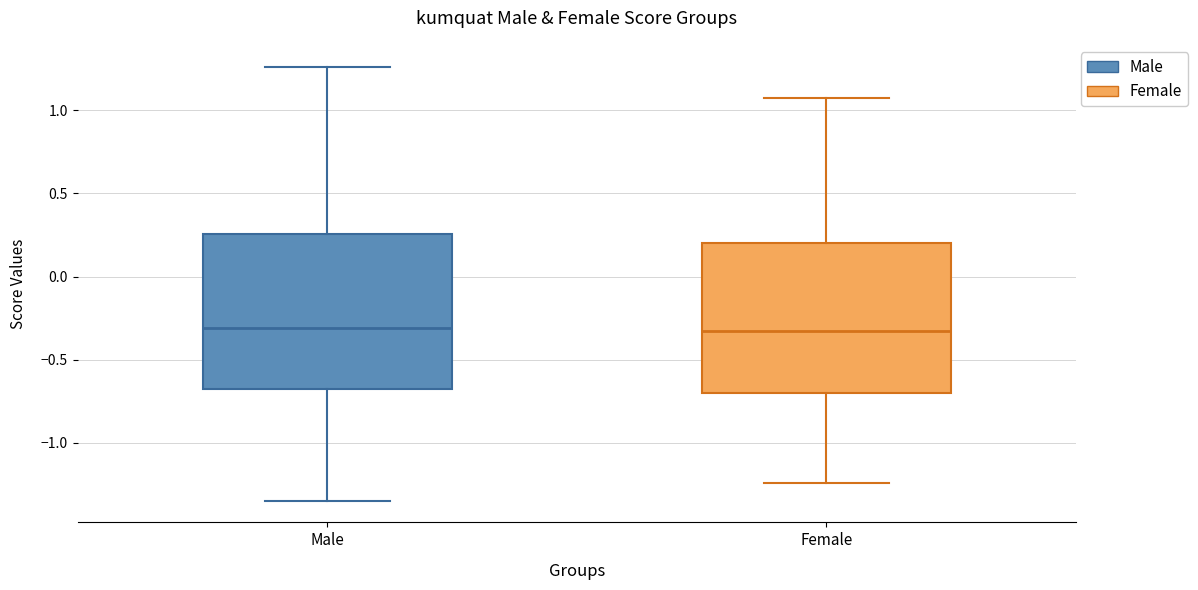

Reading left to right, transcribe this box plot: for each box, give where its median line is, the range the box spans, and where its two whiskers end, as read against the y-axis. The values are not printed on the chart, so give them approximately, as read against the axis.

Male: median -0.30, box -0.65 to 0.25, whiskers -1.35 to 1.25
Female: median -0.35, box -0.70 to 0.20, whiskers -1.25 to 1.10